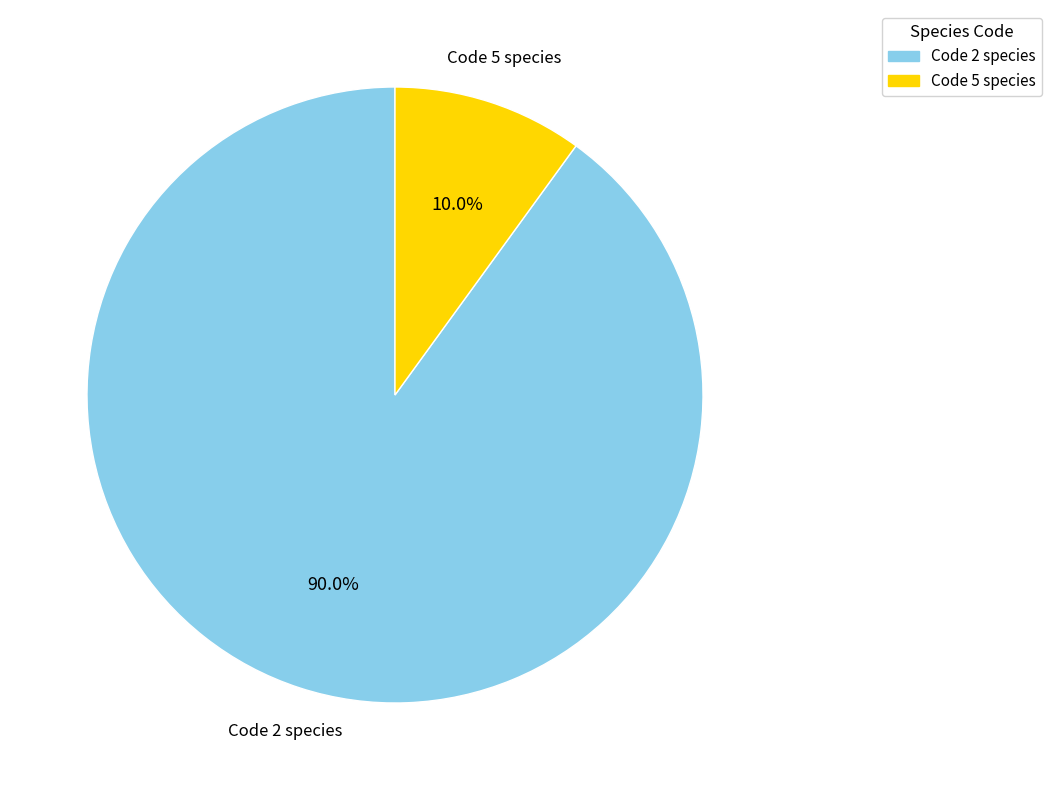

Does any single category account for the majority?

Yes